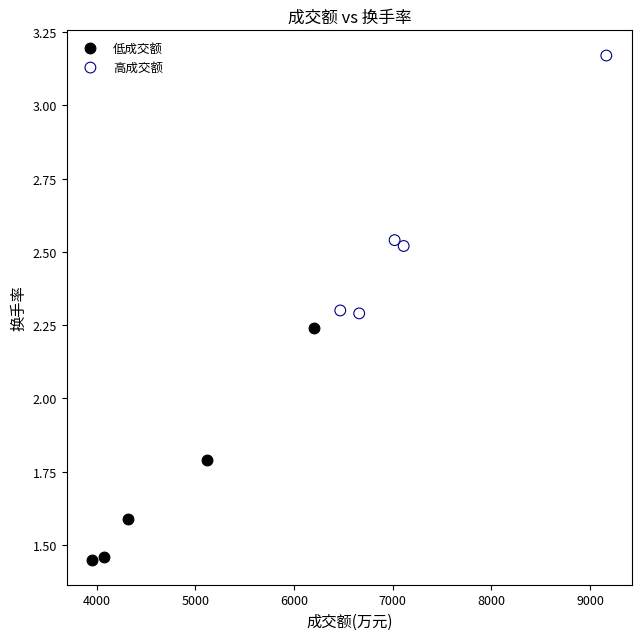

Which series reaches the maximum Y coordinate?

高成交额